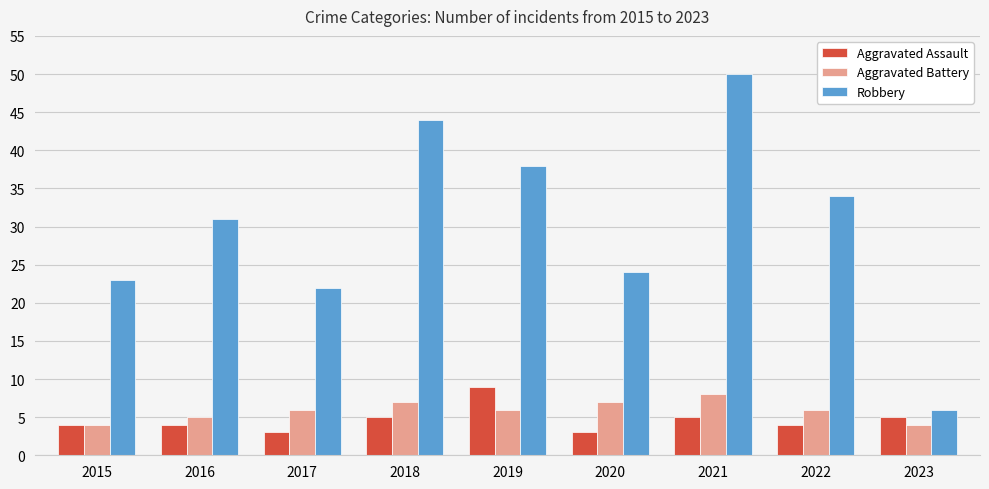

What is the approximate value of Aggravated Battery at 2023?

4